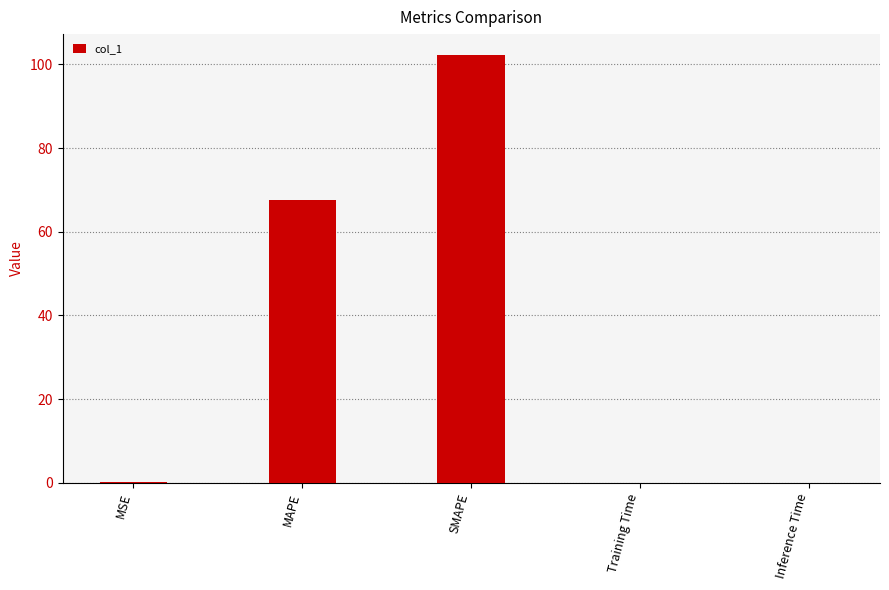

What is the maximum value shown in the chart?

102.1